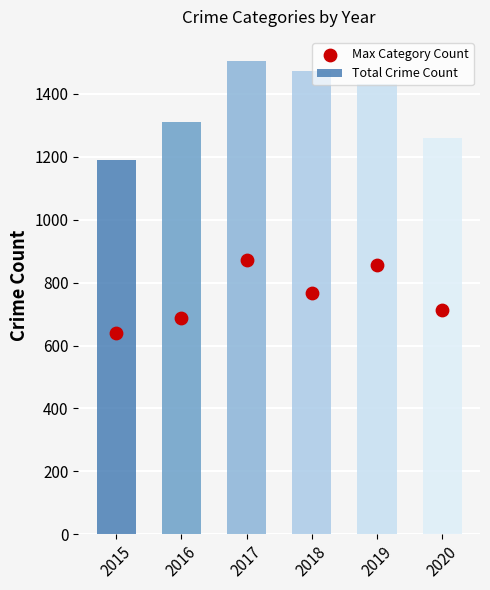

Which series has the largest Y range (max minus min)?

Total Crime Count